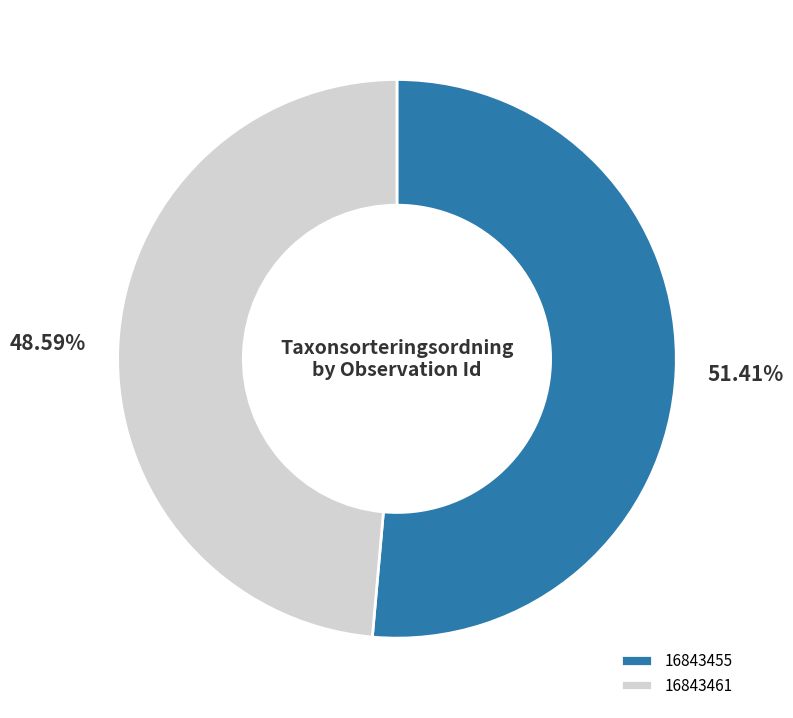

Rank the categories by value from lowest to highest.

16843461, 16843455